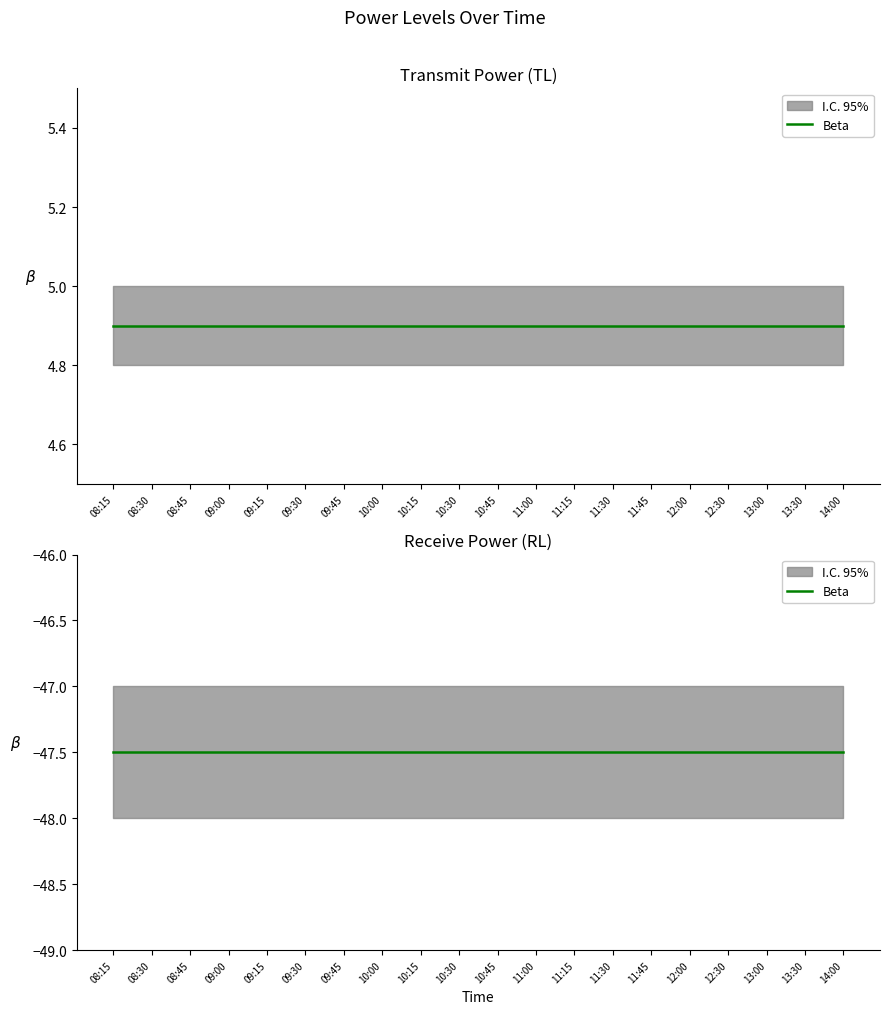

True or false: PowerRLTMmin has more than 2 points higher than both neighbors.

False